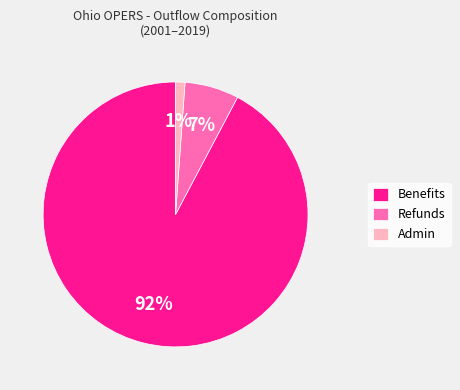

What is the largest slice in the pie chart?

Benefits